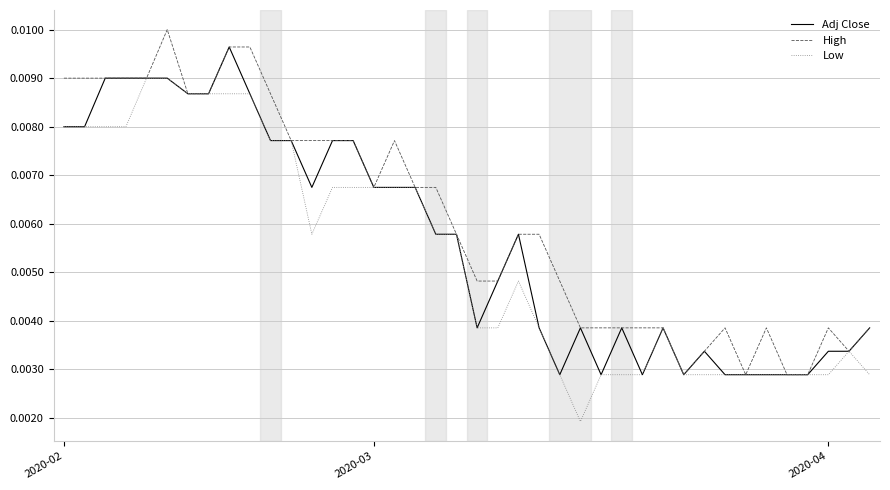

List the series in order of their overall mean, lowest first.

Low, Adj Close, High